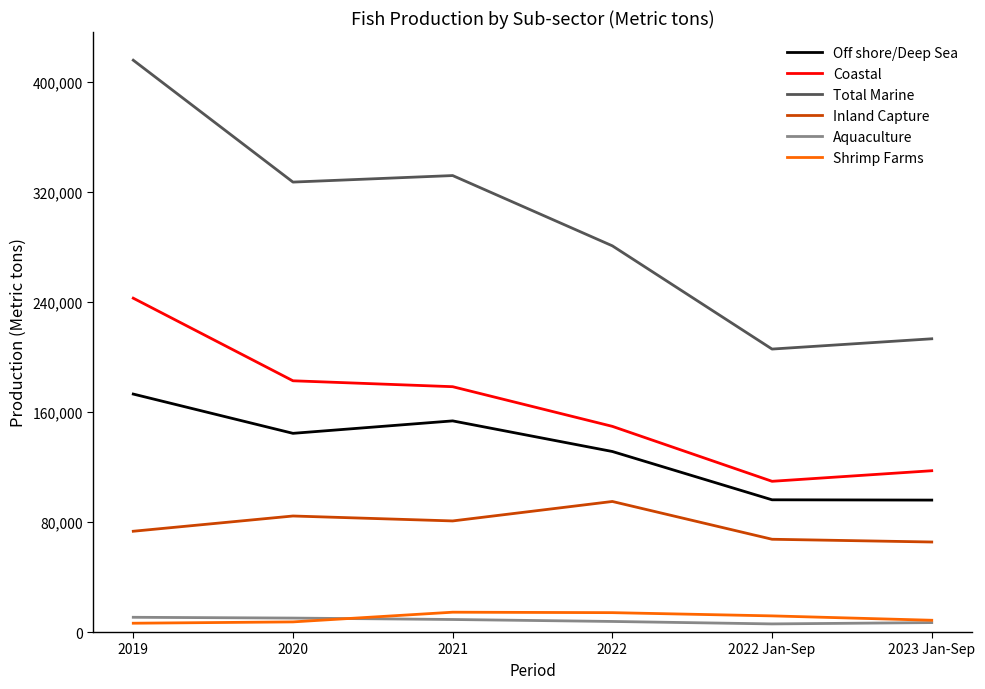

What is the sum of all Shrimp Farms values?

62535